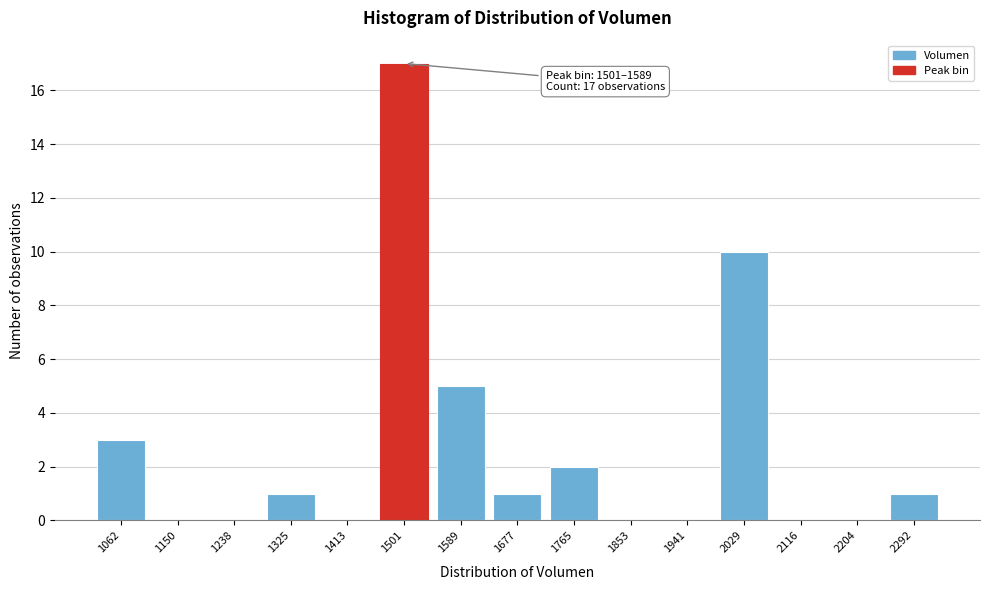

Reading left to right, list all the values displayed in this chart.

1062=3	1150=0	1238=0	1325=1	1413=0	1501=17	1589=5	1677=1	1765=2	1853=0	1941=0	2029=10	2116=0	2204=0	2292=1